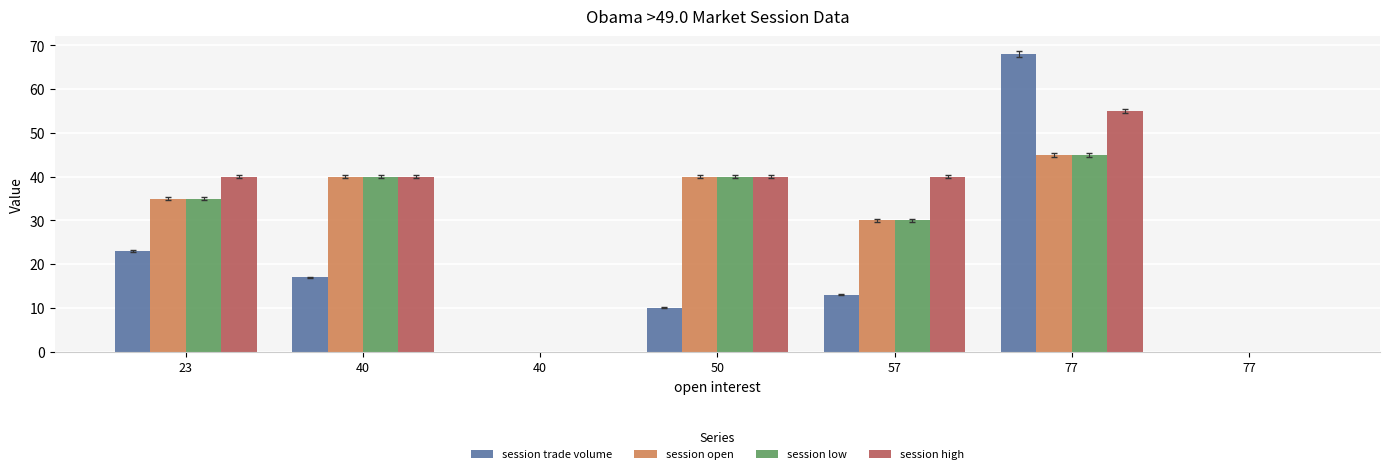

What are all the series names shown in the legend?

session trade volume, session open, session low, session high